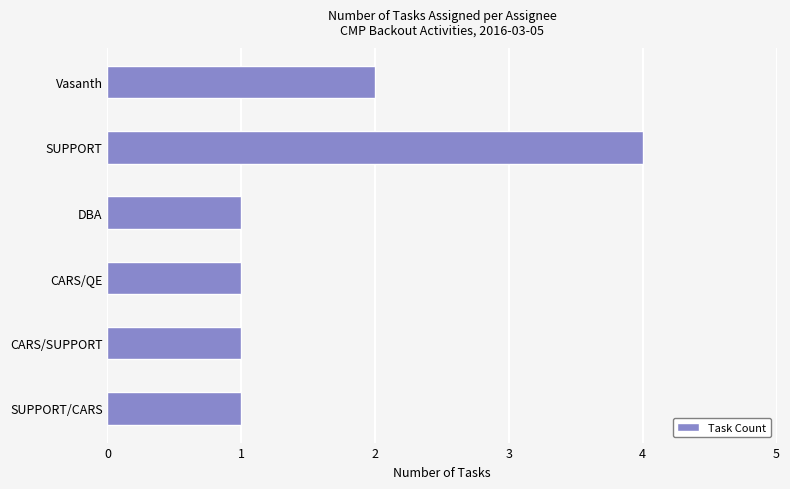

How many values are between 1 and 2?

5